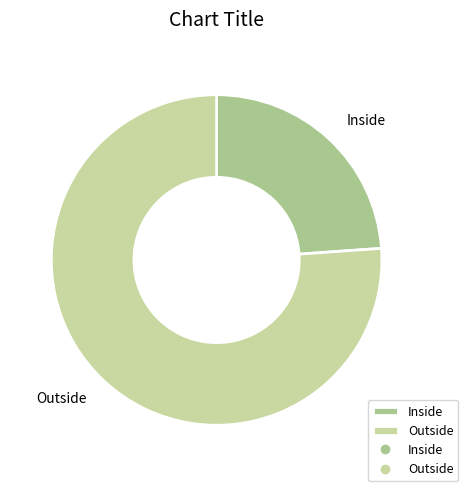

Is it true that Outside is 76% of the pie?

True